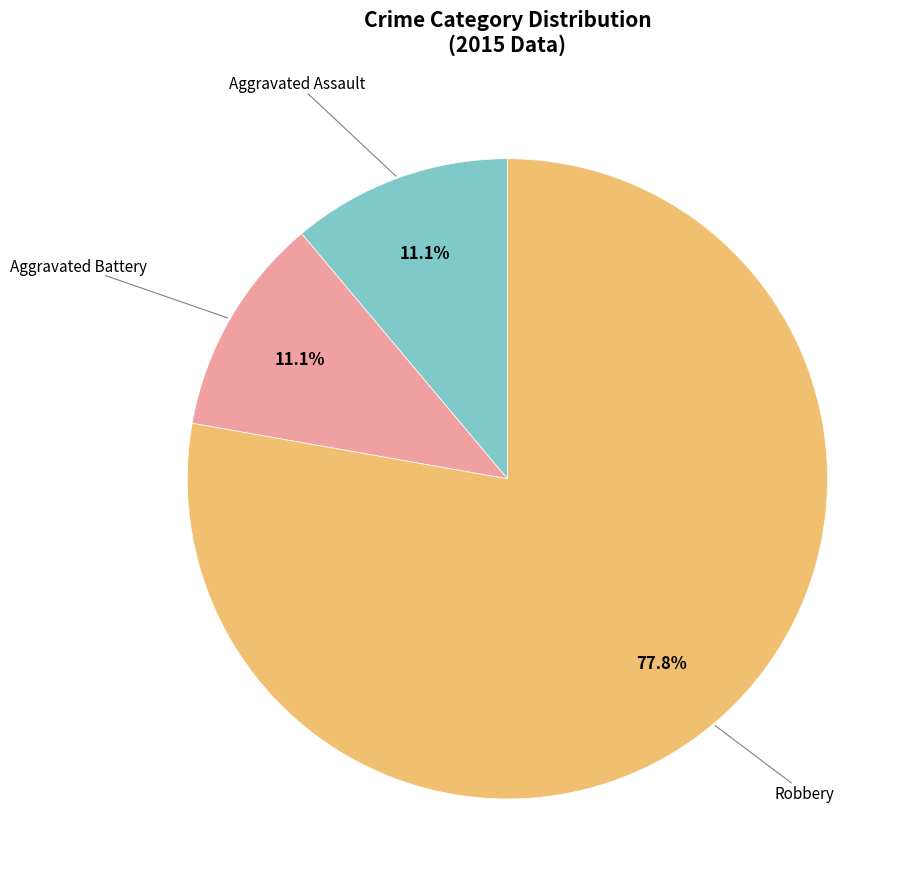

Is there any slice that represents more than half of the pie?

Yes